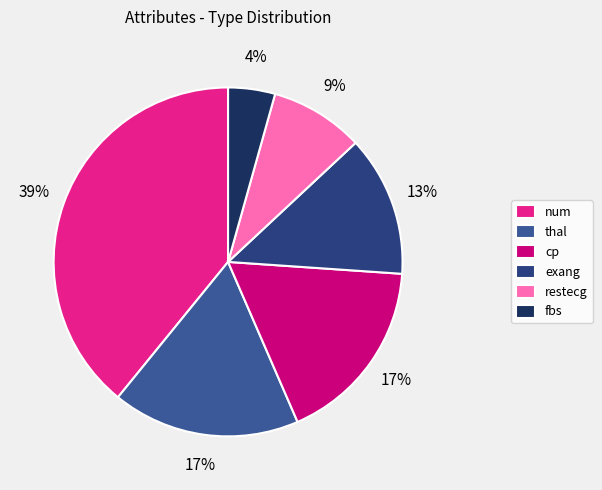

Count the number of slices in the pie.

6